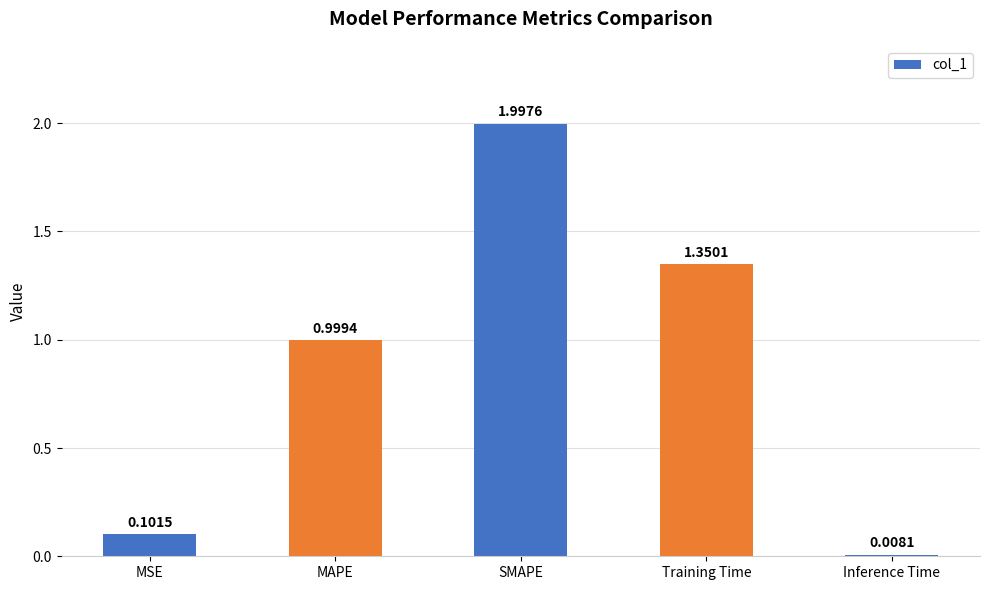

How many bars are there in total?

5